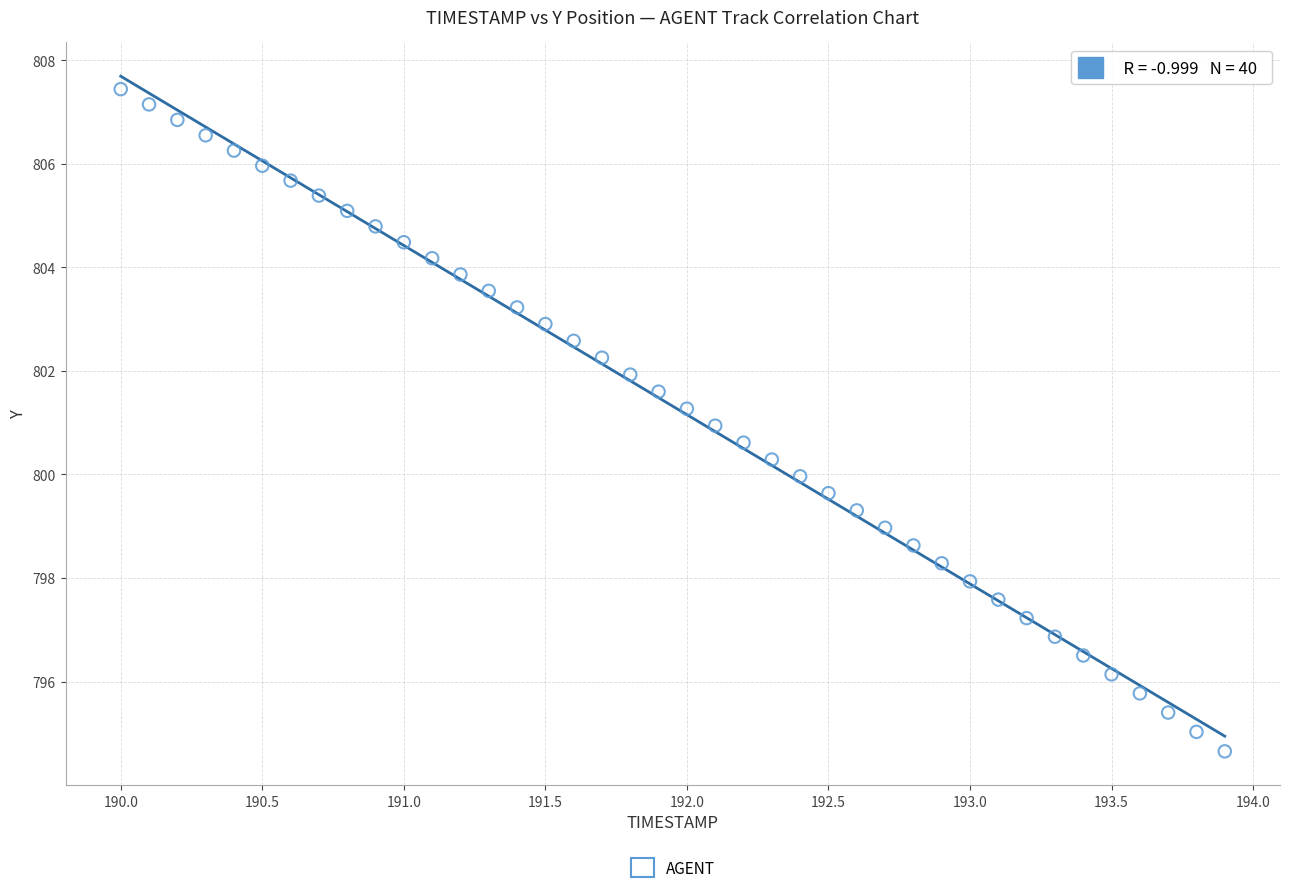

What is the range of Y values (max minus min)?

12.8